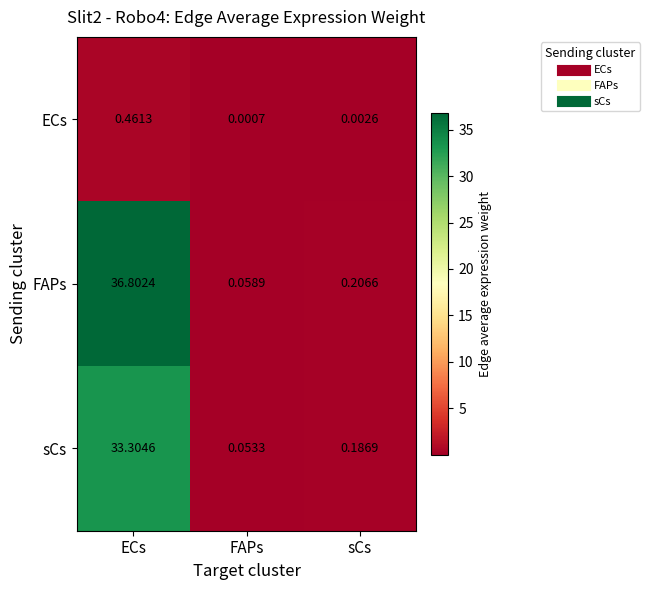

Rank the series at sCs from highest to lowest value.

FAPs, sCs, ECs